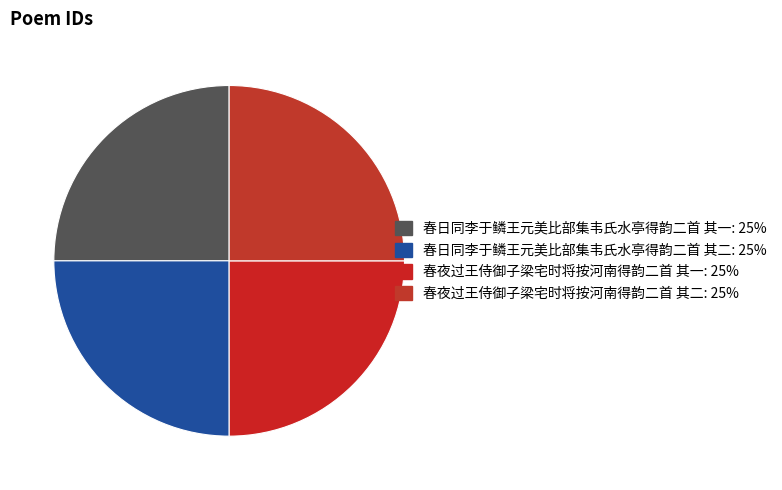

Is it true that 春夜过王侍御子梁宅时将按河南得韵二首 其一 is 37% of the pie?

False